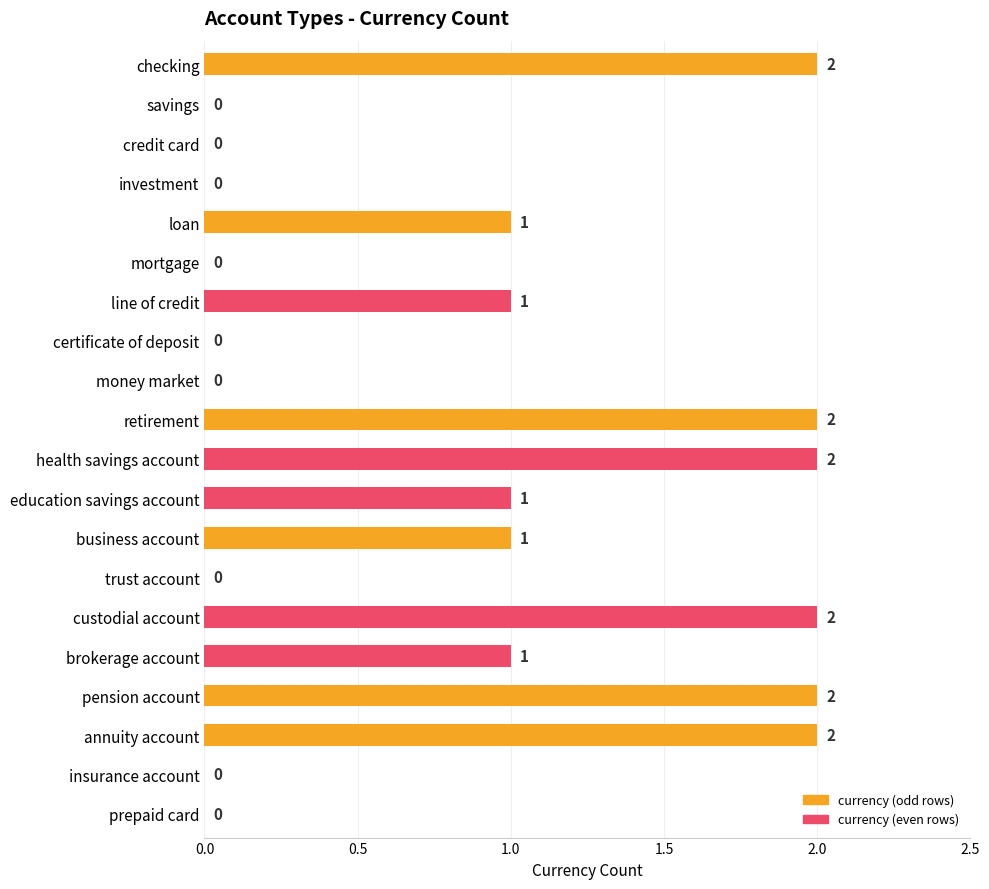

How many positive values are there?

11